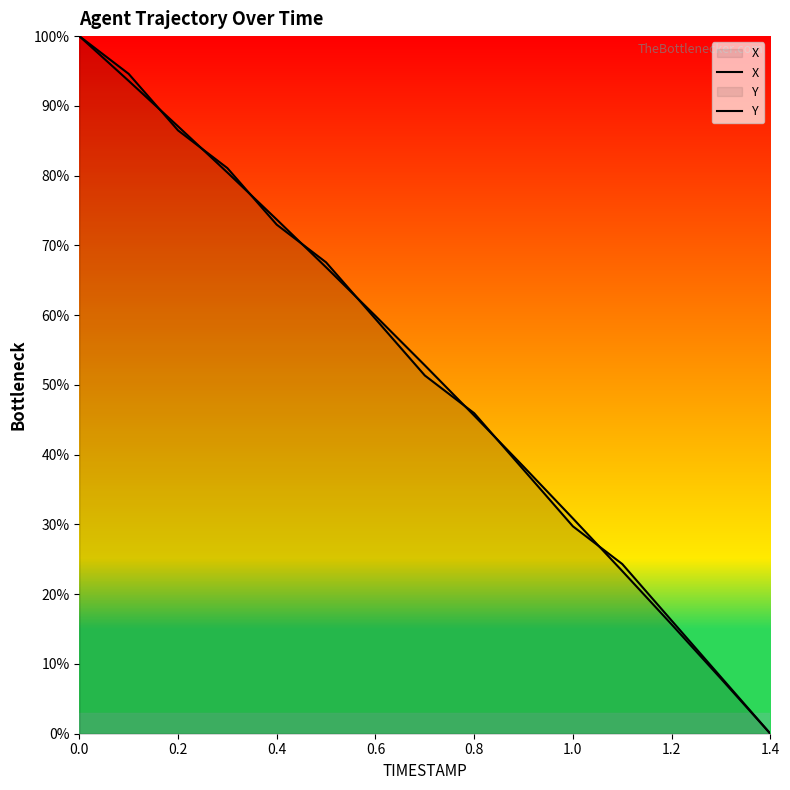

True or false: X has a value of 91.9 at 1.2.

False